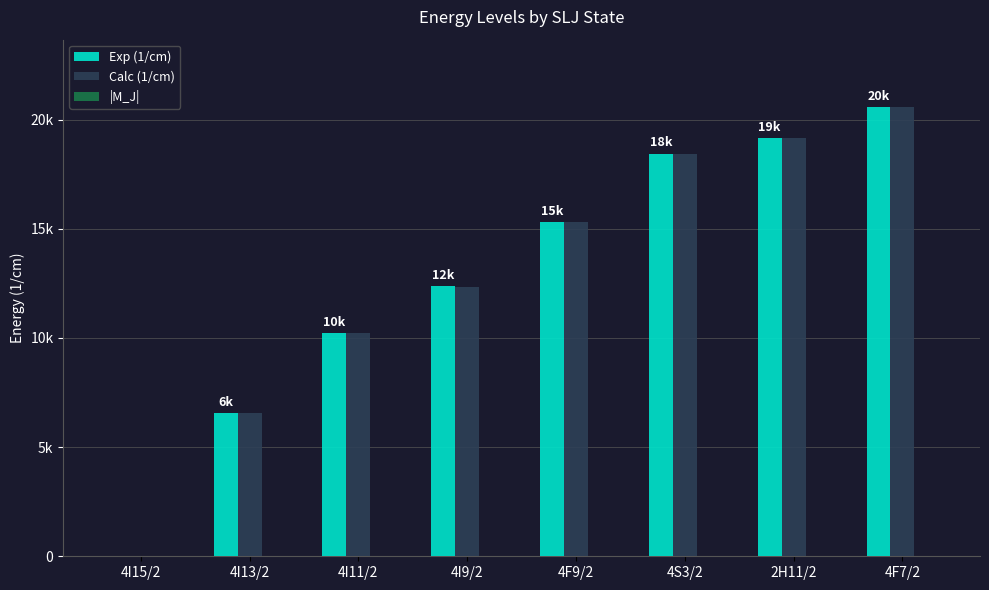

Does the chart contain stacked bars?

No